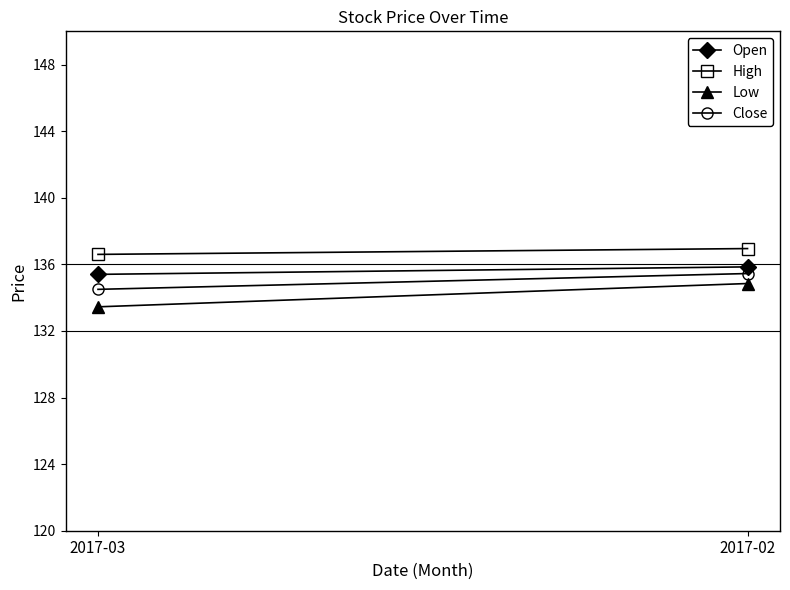

What is the difference between the Close values at 2017-02 and 2017-03?

0.9